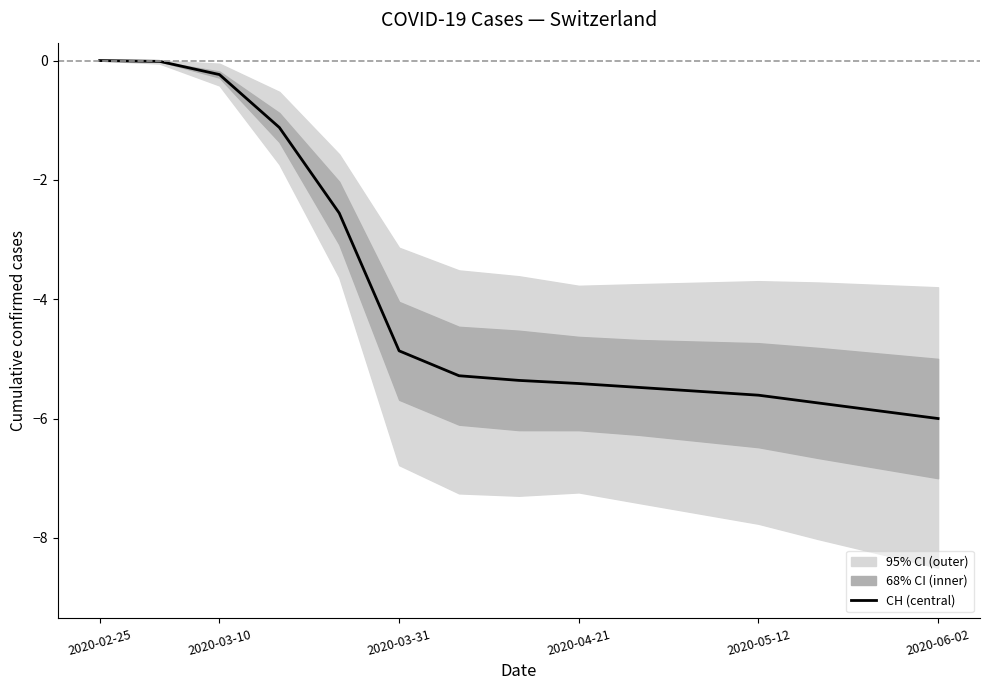

True or false: CH (central) has a value of -6.0 at 2020-06-02.

True